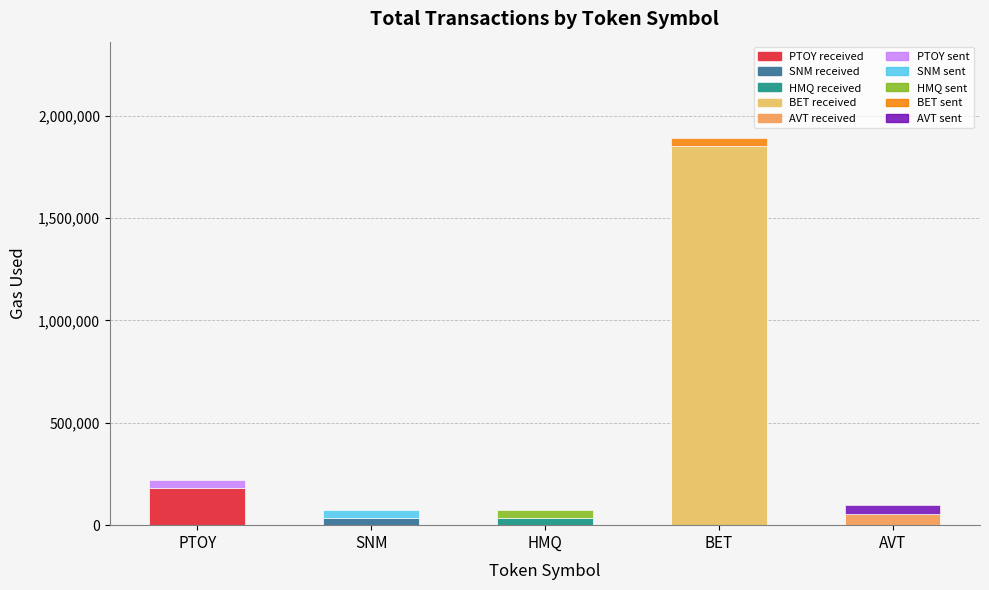

At which category is the sum across all series the highest?

BET